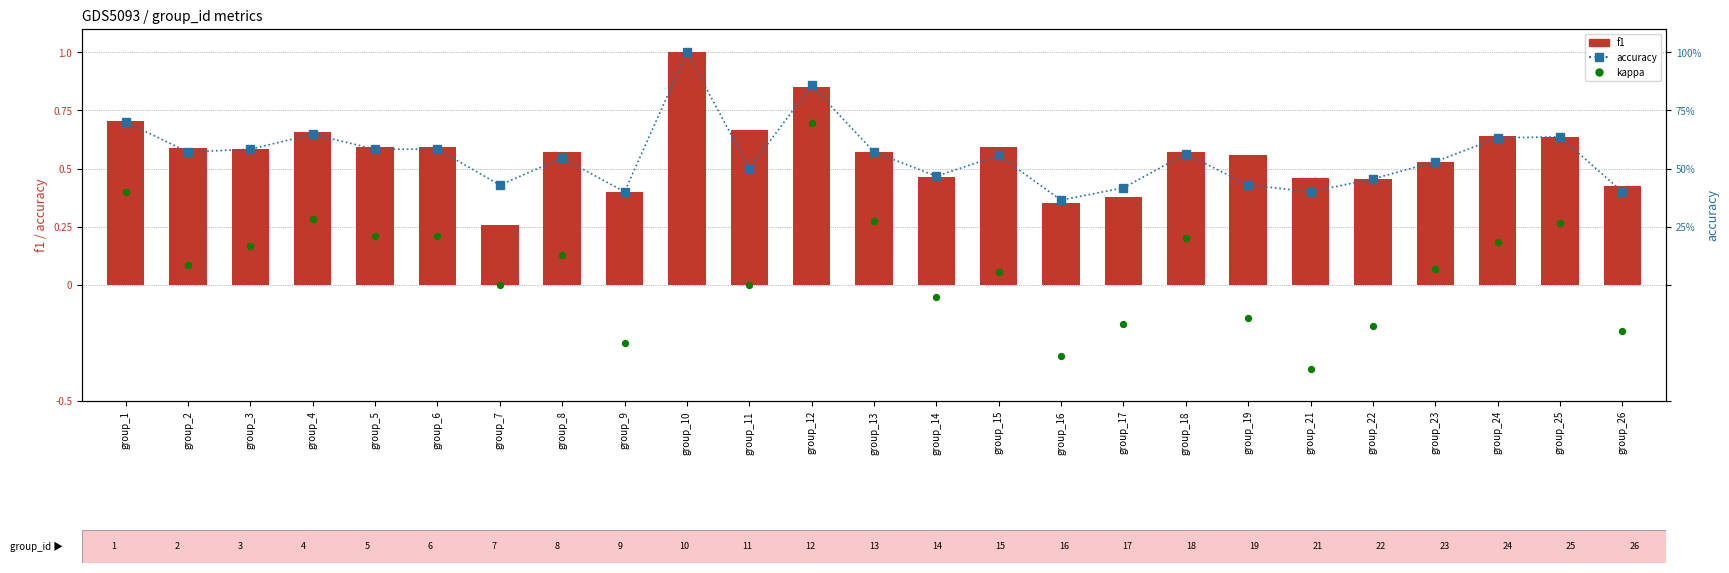

Which series has the largest total across all categories?

f1